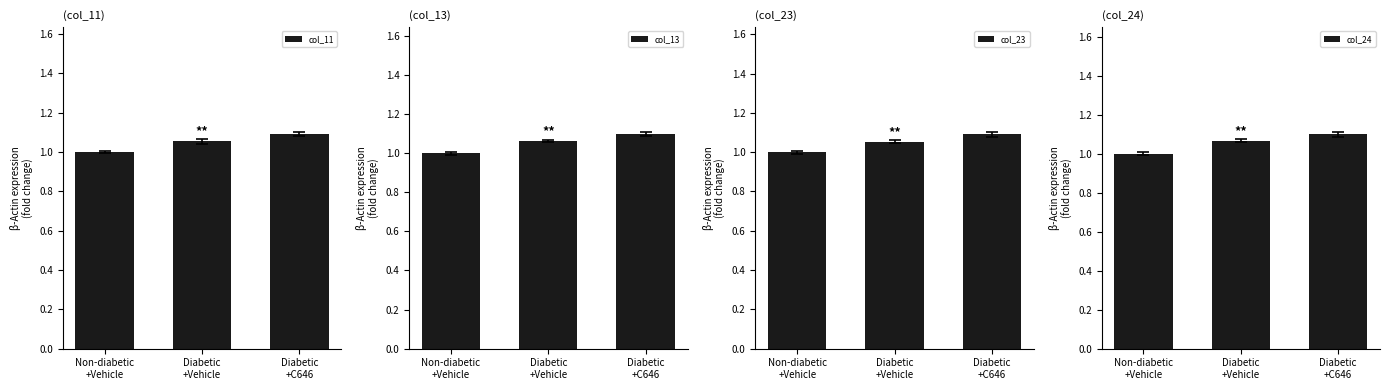

Is the value of col_24 at Diabetic
+C646 greater than the value of col_13 at Diabetic
+Vehicle?

Yes